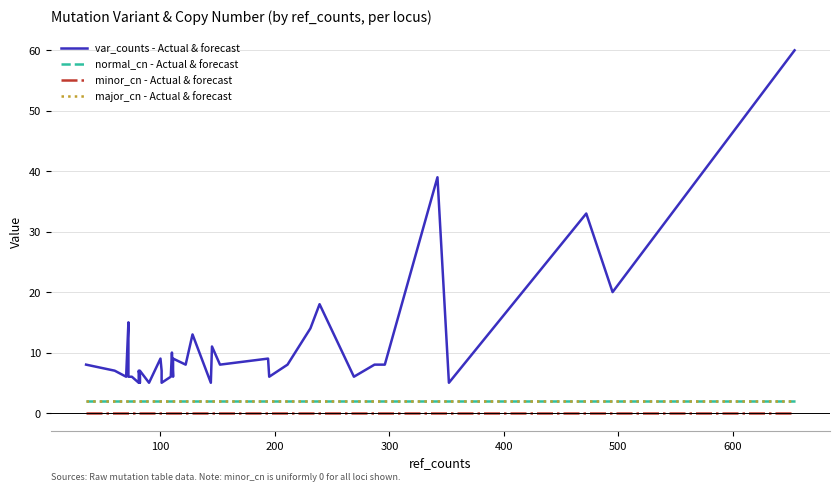

Reading right to left, what are all the values shown in this chart?

var_counts - Actual & forecast: 60	20	33	5	39	8	8	6	18	14	8	6	9	8	11	5	13	8	9	8	6	10	6	5	7	9	5	6	6	7	5	6	7	5	6	6	15	6	7	8
normal_cn - Actual & forecast: 2	2	2	2	2	2	2	2	2	2	2	2	2	2	2	2	2	2	2	2	2	2	2	2	2	2	2	2	2	2	2	2	2	2	2	2	2	2	2	2
minor_cn - Actual & forecast: 0	0	0	0	0	0	0	0	0	0	0	0	0	0	0	0	0	0	0	0	0	0	0	0	0	0	0	0	0	0	0	0	0	0	0	0	0	0	0	0
major_cn - Actual & forecast: 2	2	2	2	2	2	2	2	2	2	2	2	2	2	2	2	2	2	2	2	2	2	2	2	2	2	2	2	2	2	2	2	2	2	2	2	2	2	2	2